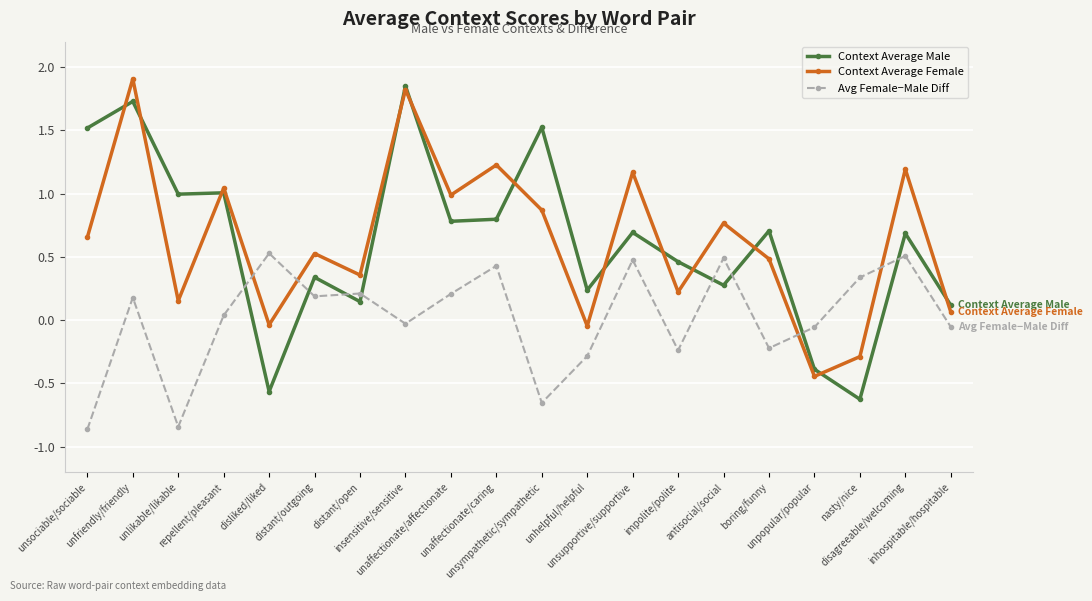

Where is the first local minimum for Avg Female−Male Diff?

unlikable/likable